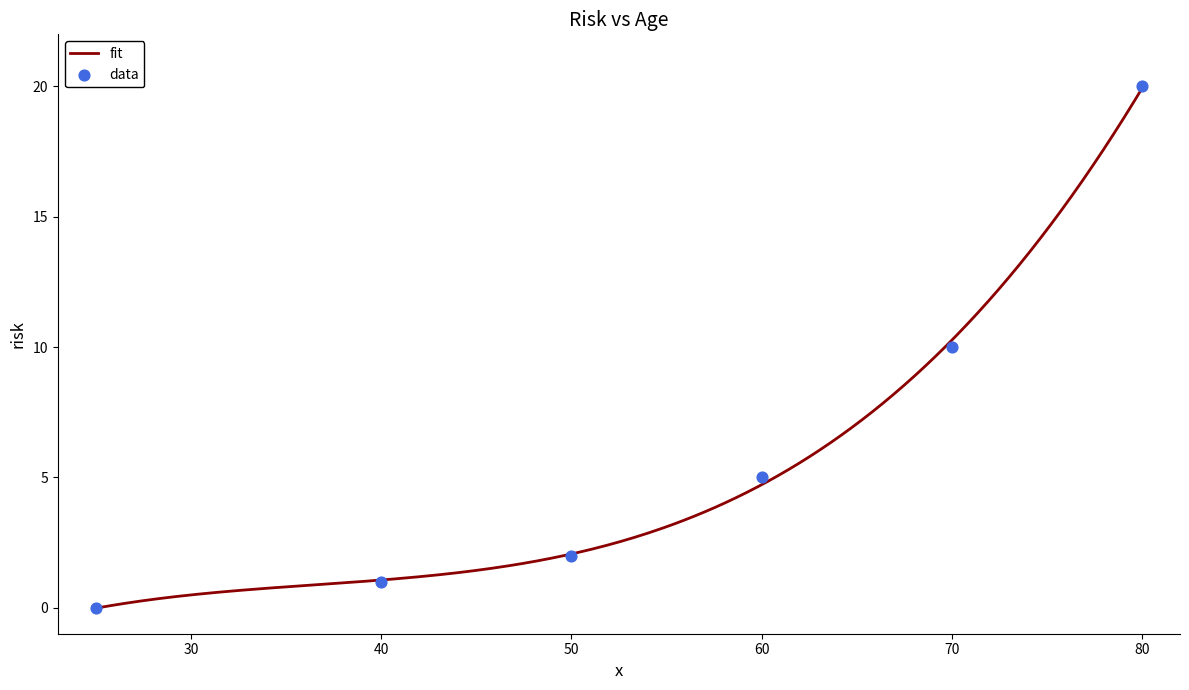

What is the change in value from 50 to 60?

+3